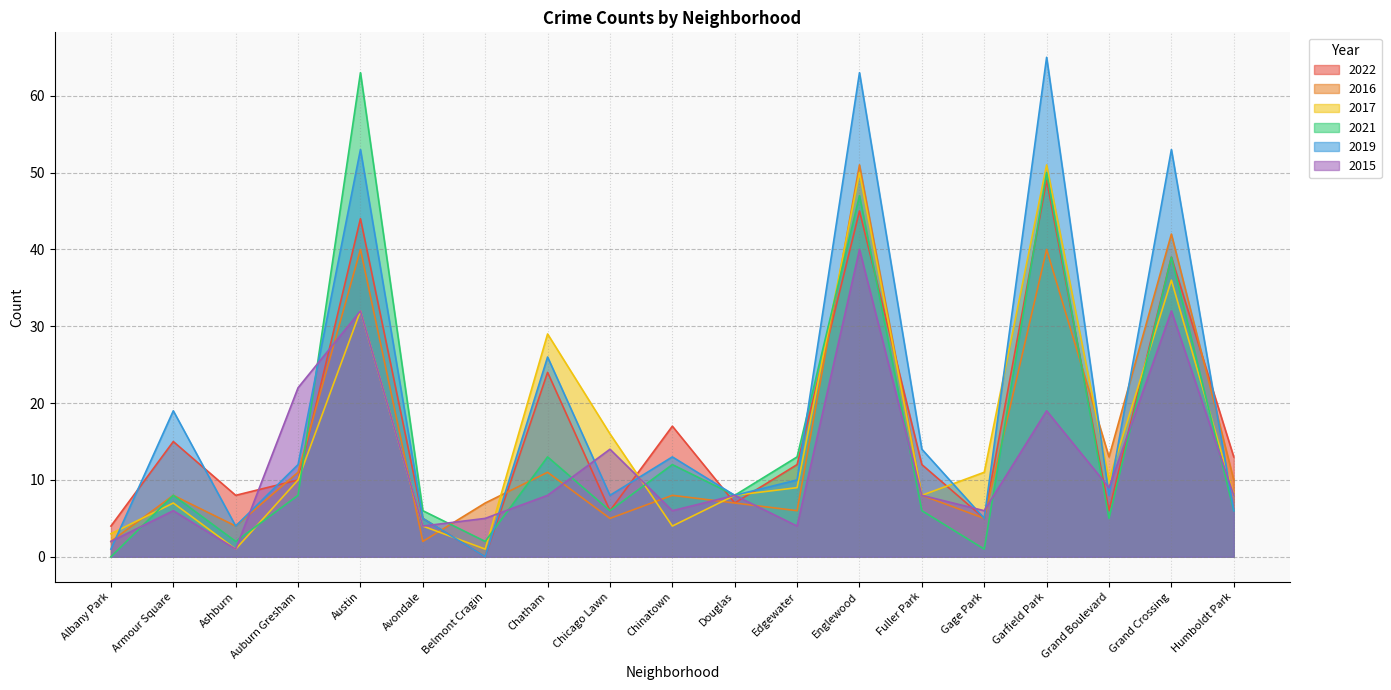

What value does the 2016 series have at Englewood, to the nearest 5?

50